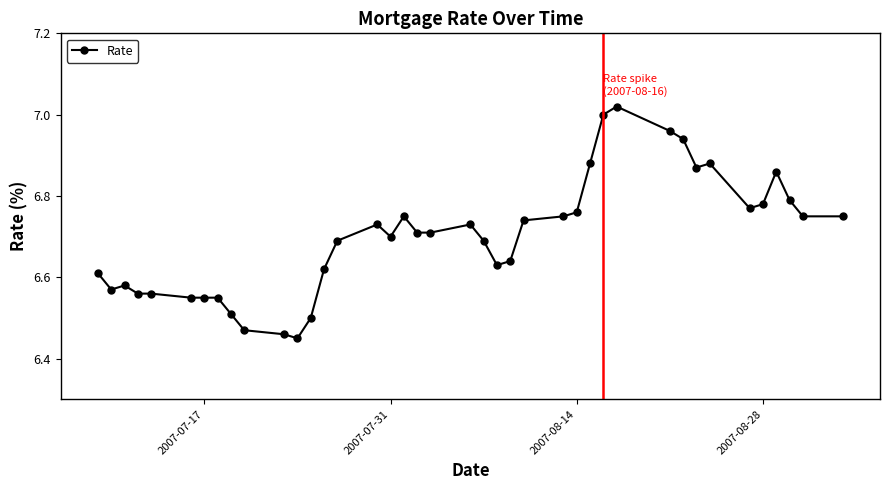

What is the difference between the maximum and second lowest values?

0.6